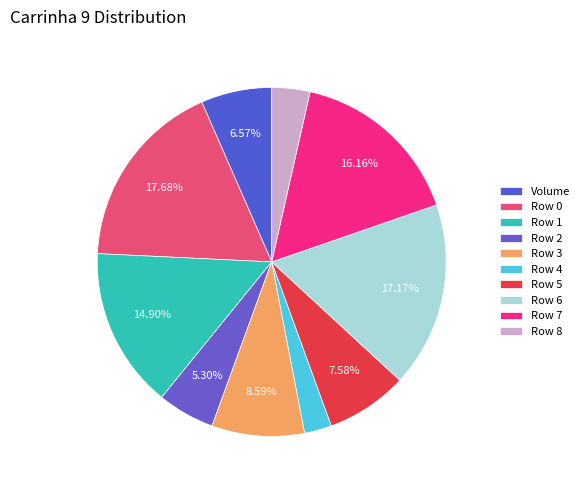

What is the smallest slice in the pie chart?

Row 4